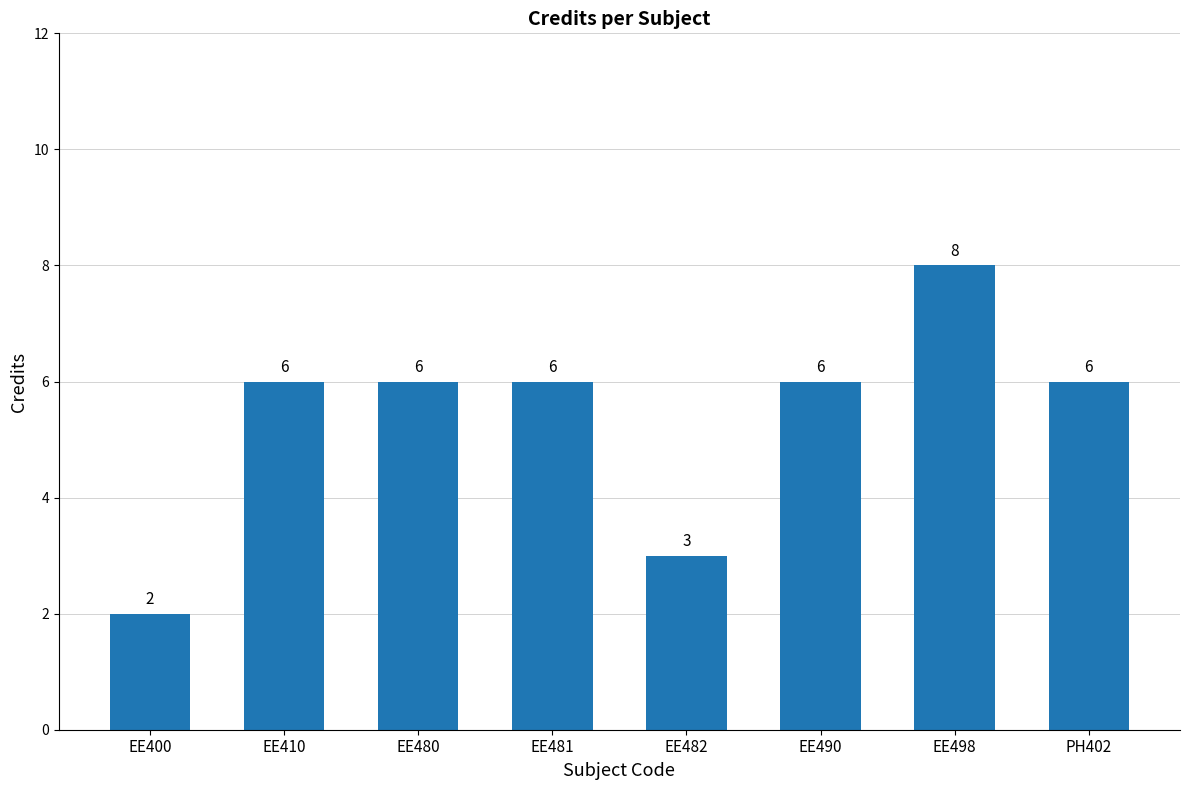

How many distinct data groups are displayed?

1